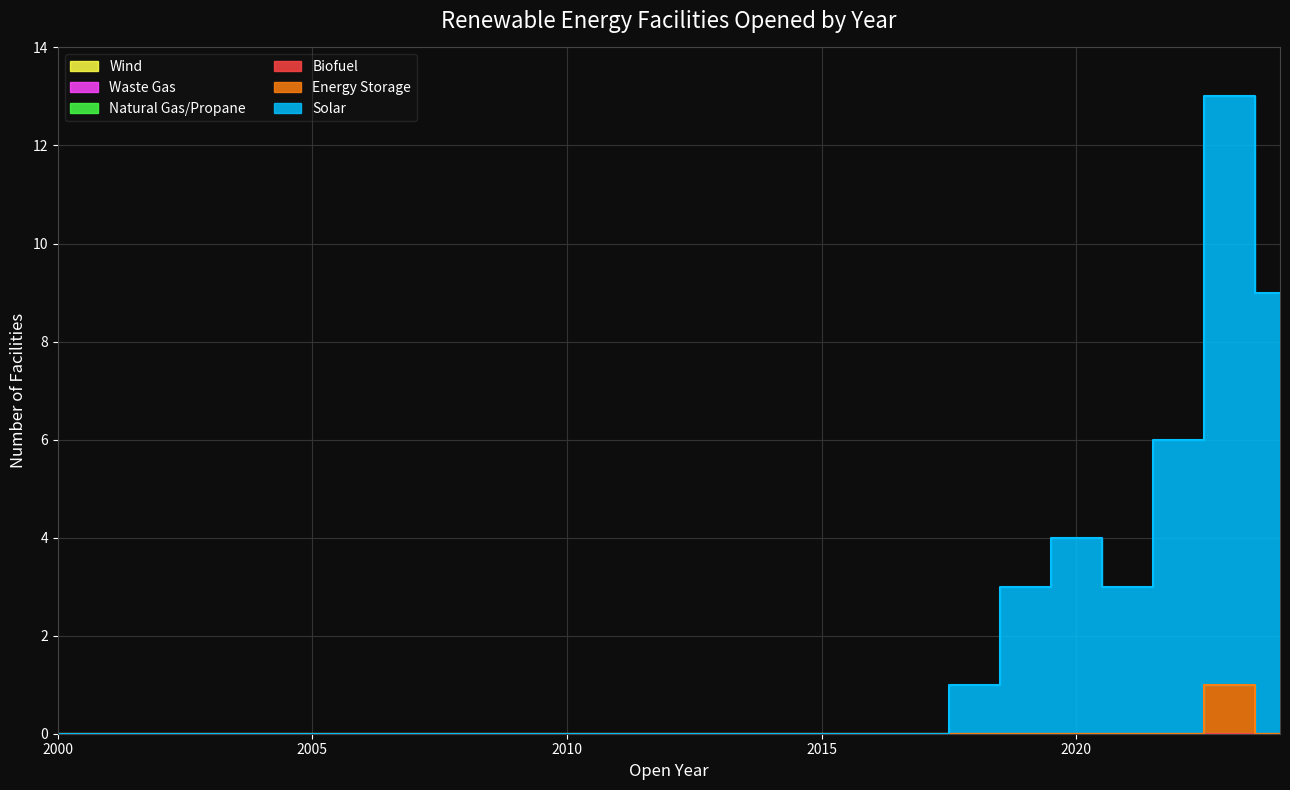

What are all the series names shown in the legend?

Solar, Energy Storage, Biofuel, Natural Gas/Propane, Waste Gas, Wind